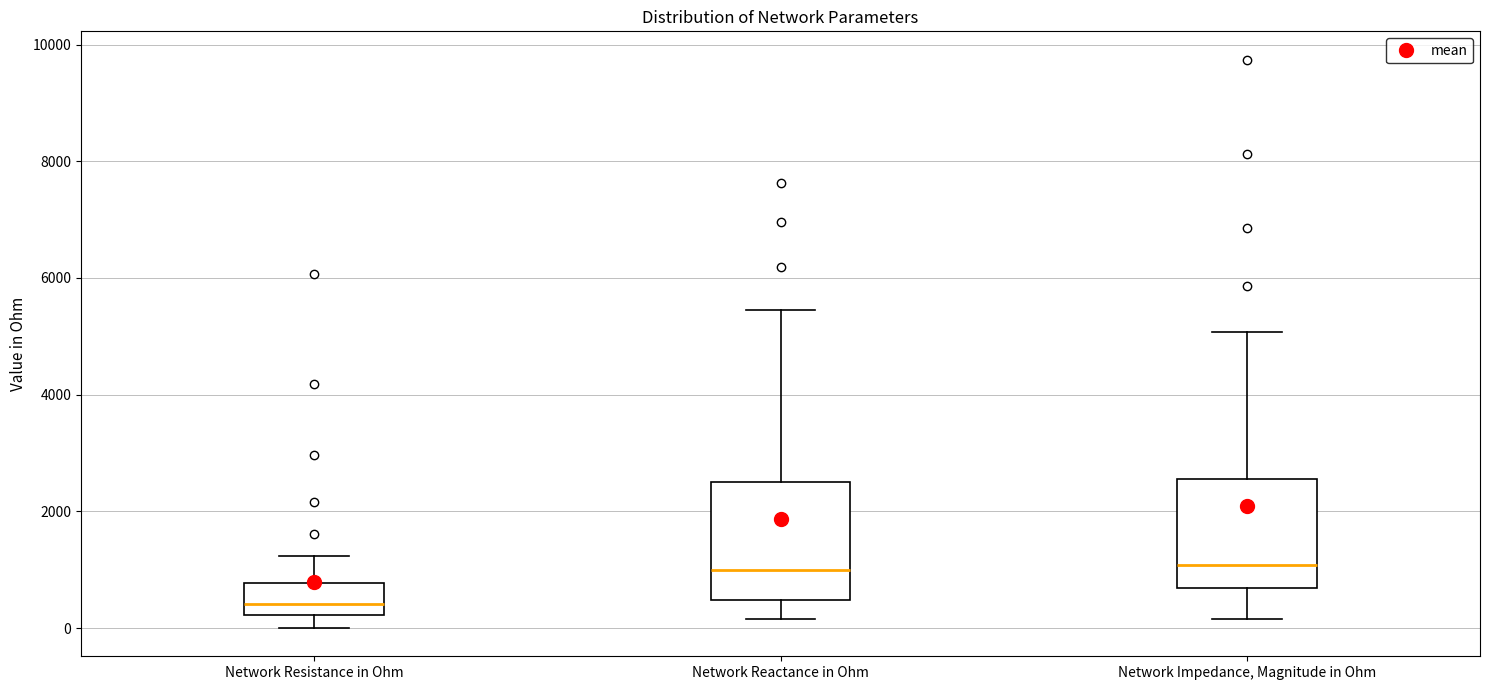

Where does the upper whisker of the box for Network Impedance, Magnitude in Ohm end on the y-axis? The values are not printed on the chart, so give them approximately, as read against the axis.

5000